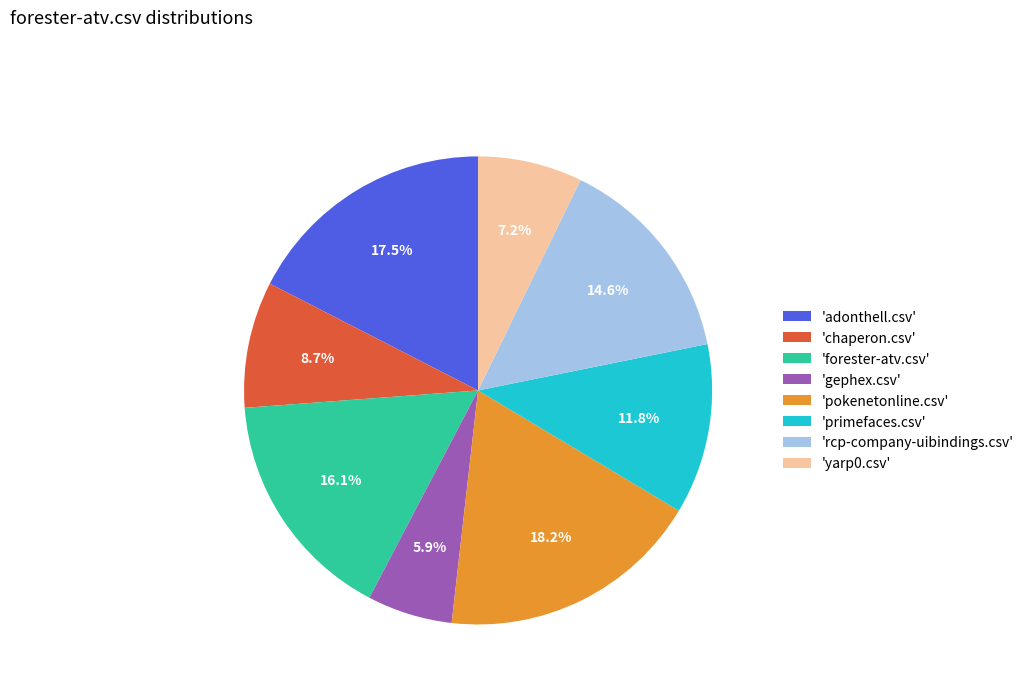

Which slice is the smallest?

'gephex.csv'